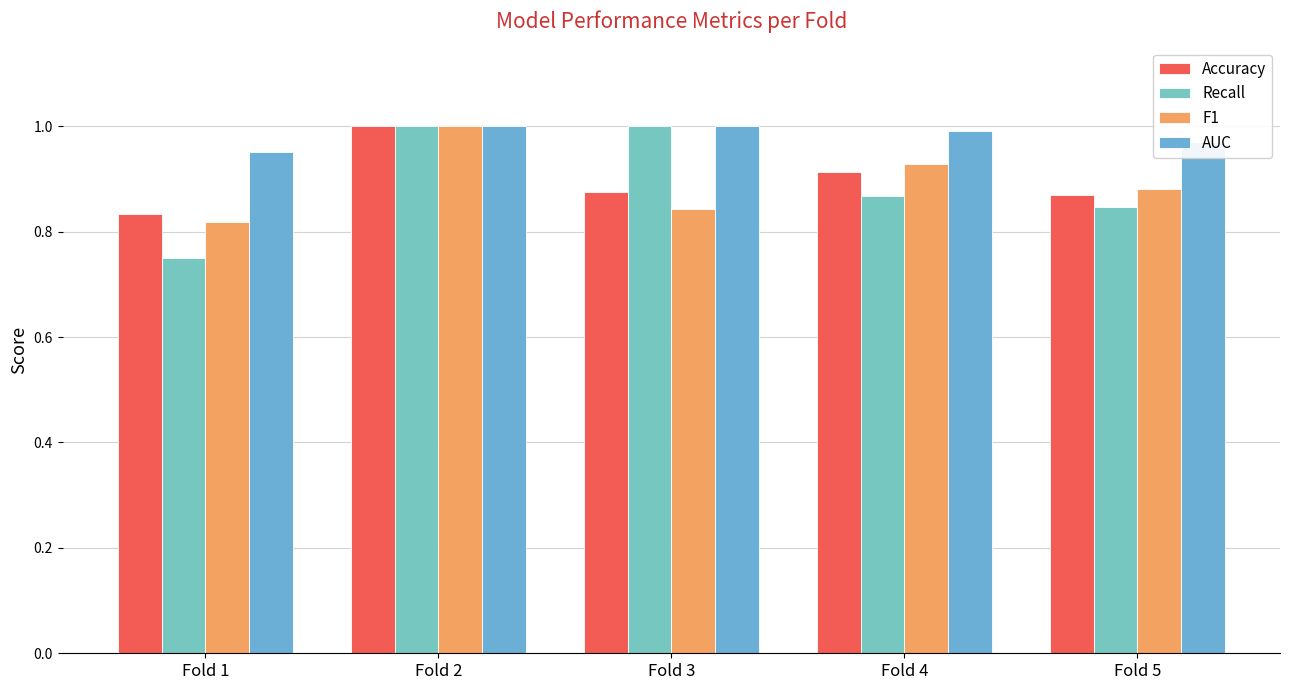

What are all the series names shown in the legend?

Accuracy, Recall, F1, AUC